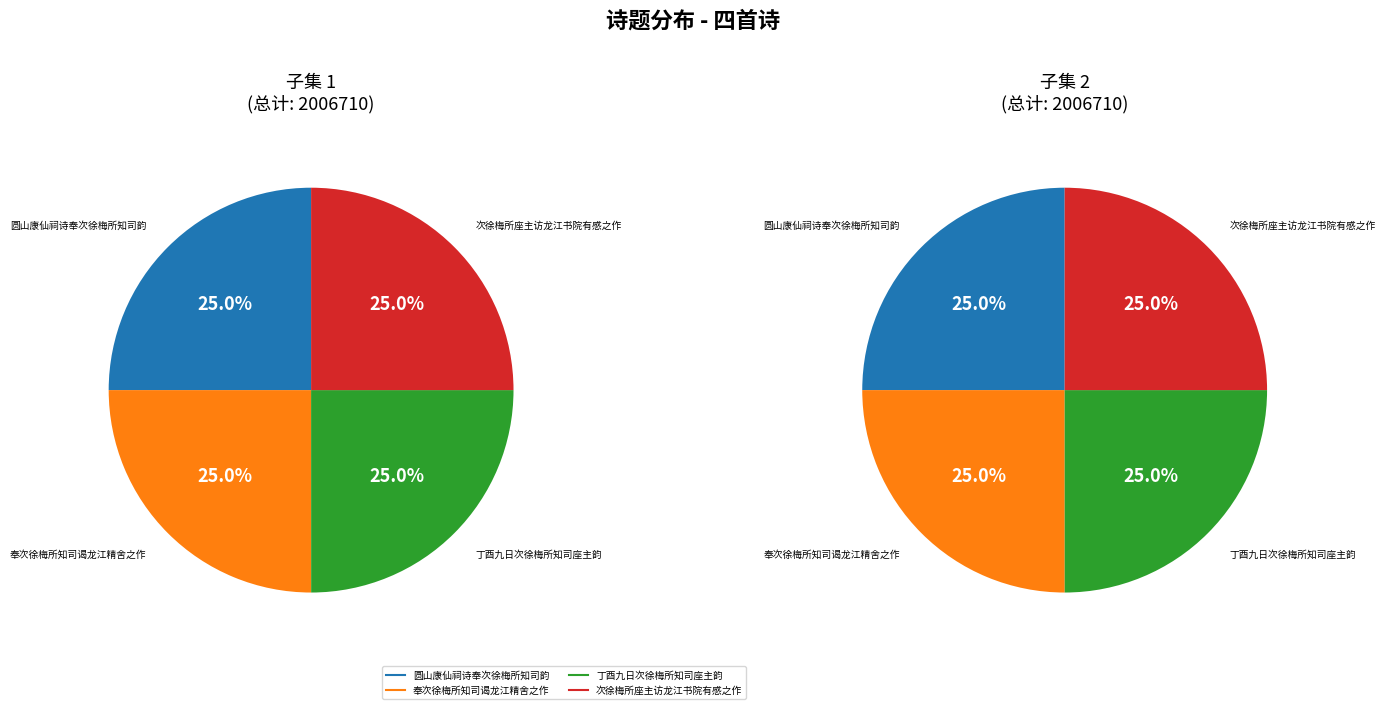

The 丁酉九日次徐梅所知司座主韵 slice represents 16% of the pie. True or false?

False